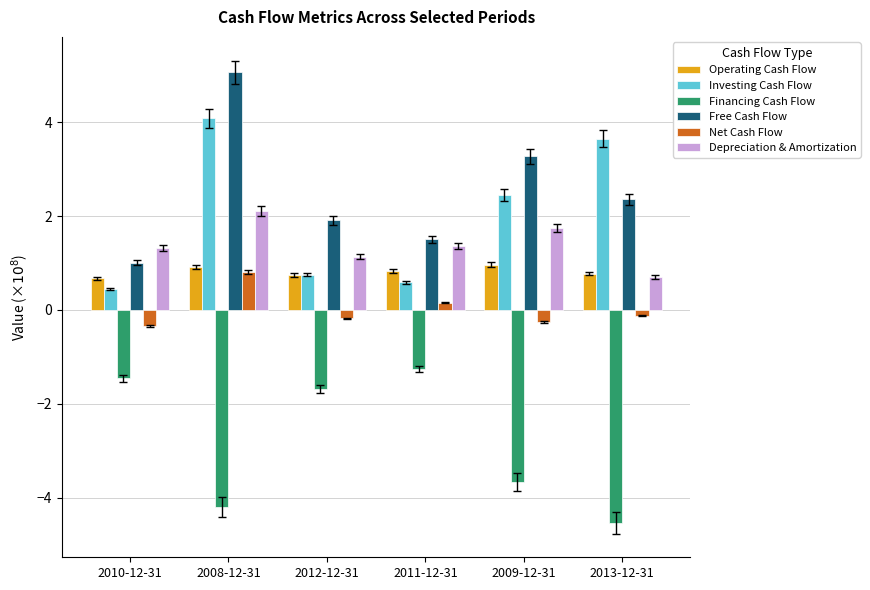

What is the greatest value displayed?

5.1